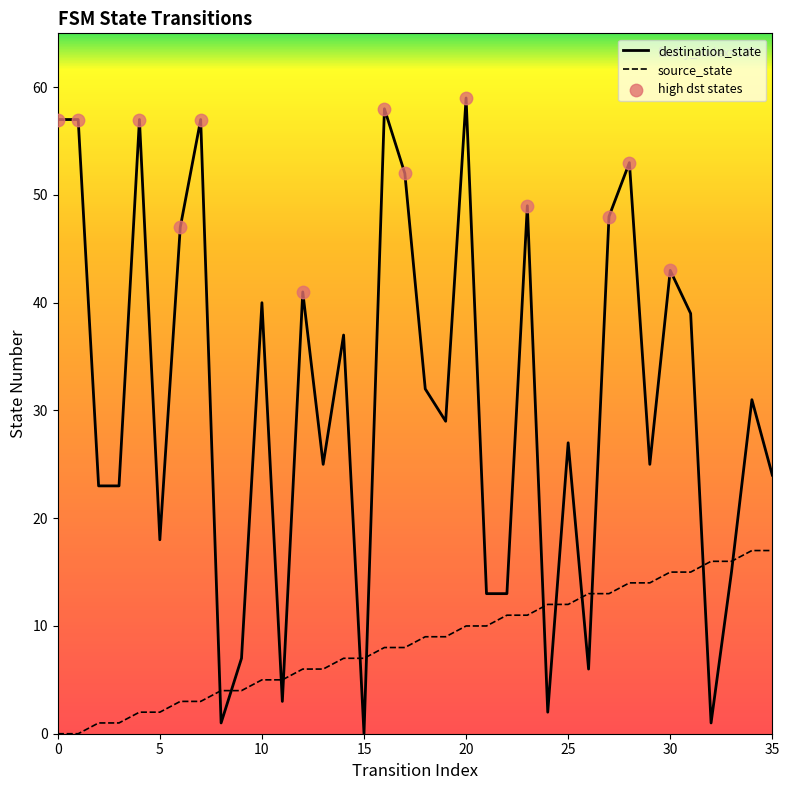

Which series has the widest spread of values?

destination_state